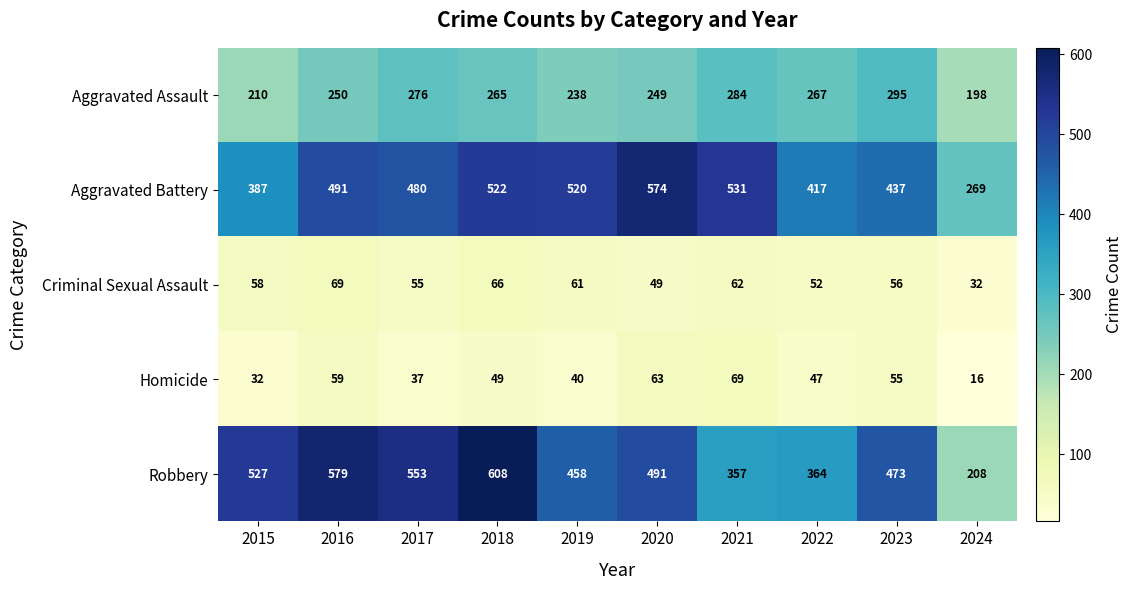

Between 2016 and 2020, which series saw the biggest shift?

Robbery